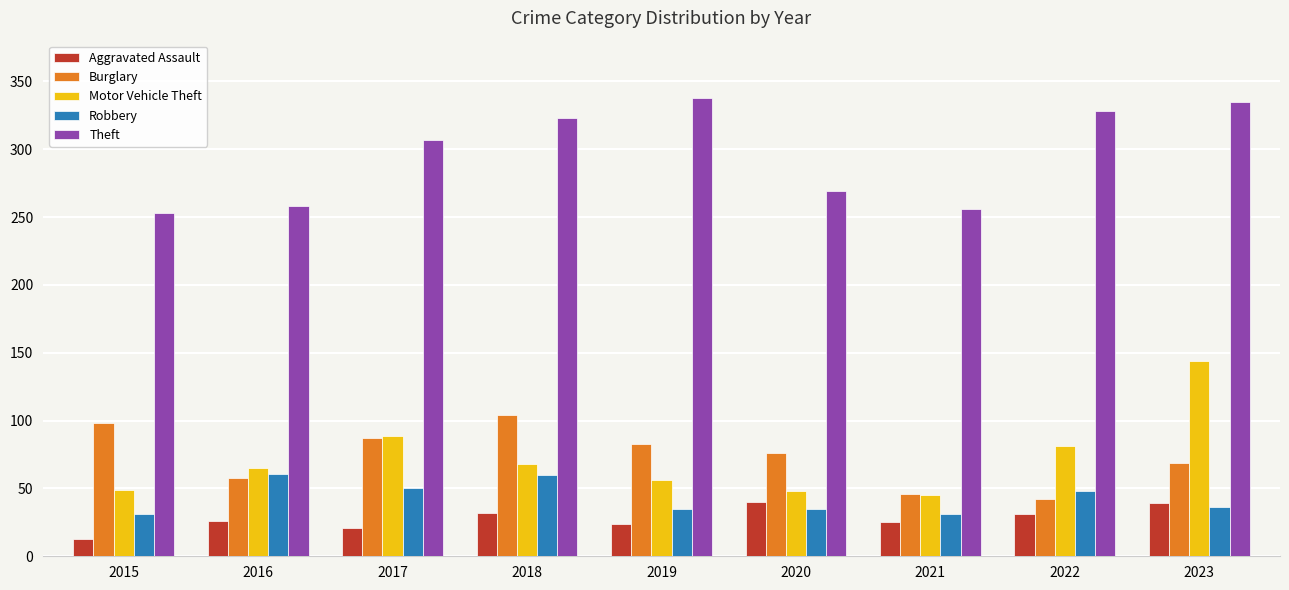

What is the sum of the Theft values at 2022 and 2020?

597